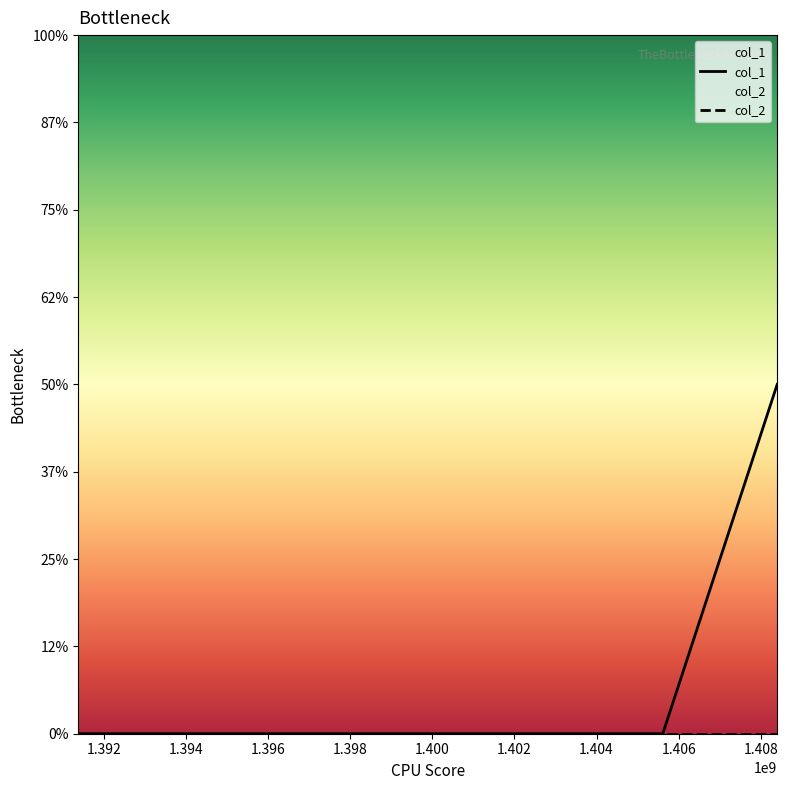

The col_1 series shows 0 at 1.390. True or false?

False